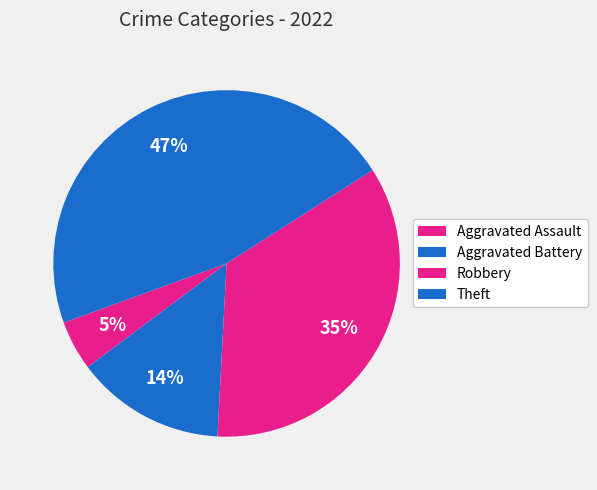

Count the number of slices in the pie.

4